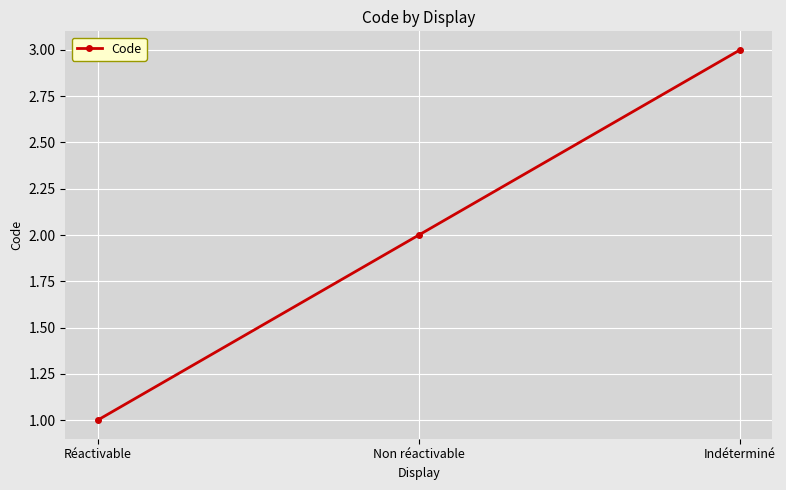

How many values are between 1 and 3?

3